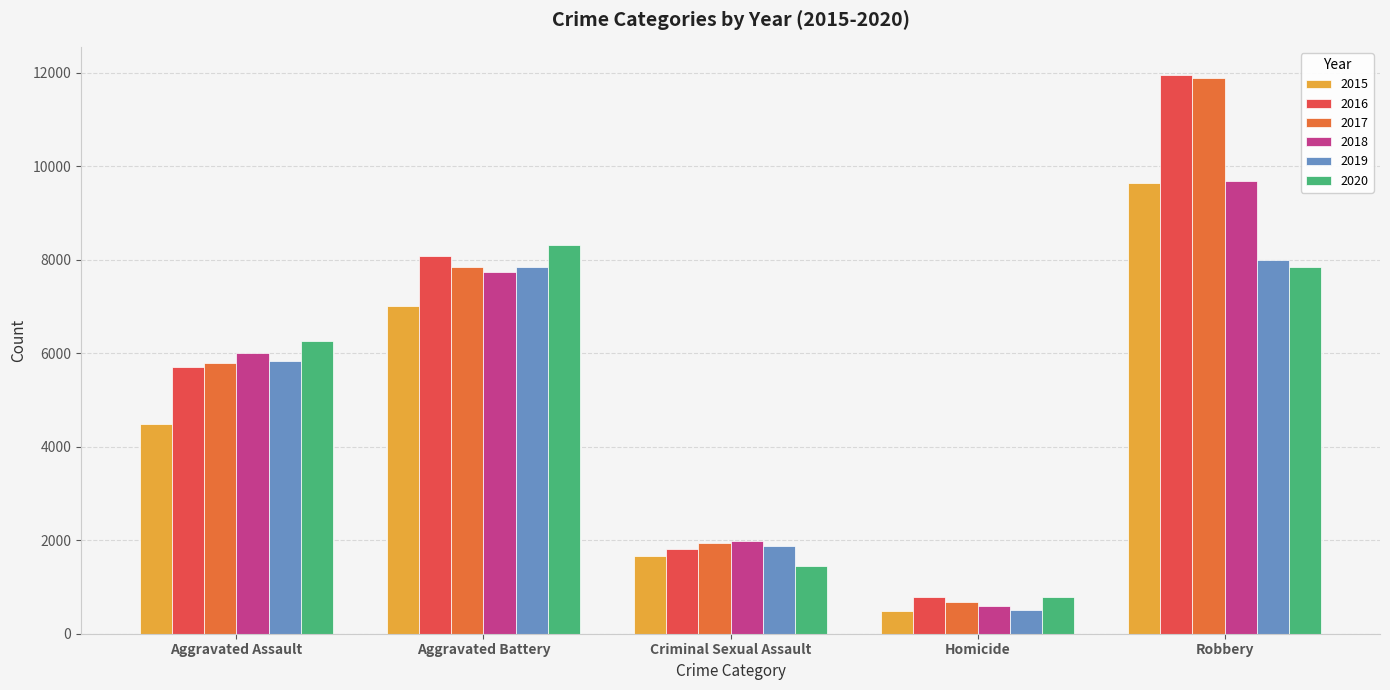

What is the approximate value of 2016 at Criminal Sexual Assault, to the nearest 10?

1820